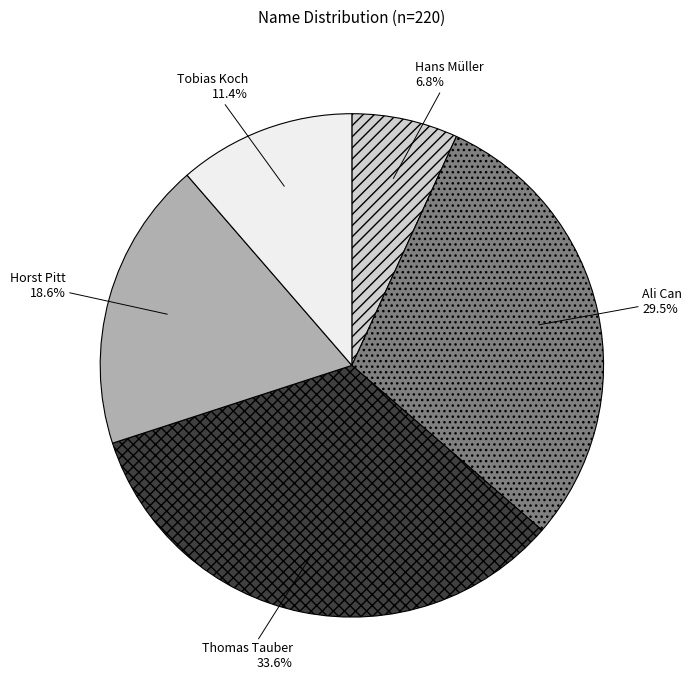

Is there a majority slice in this chart?

No